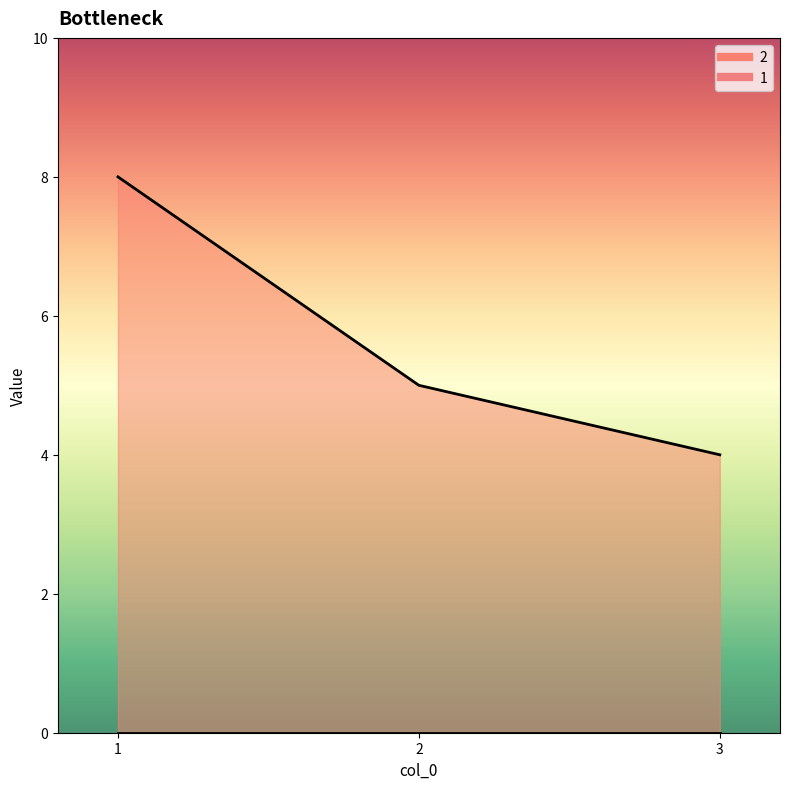

What is the value of the 3rd point from the left?

4